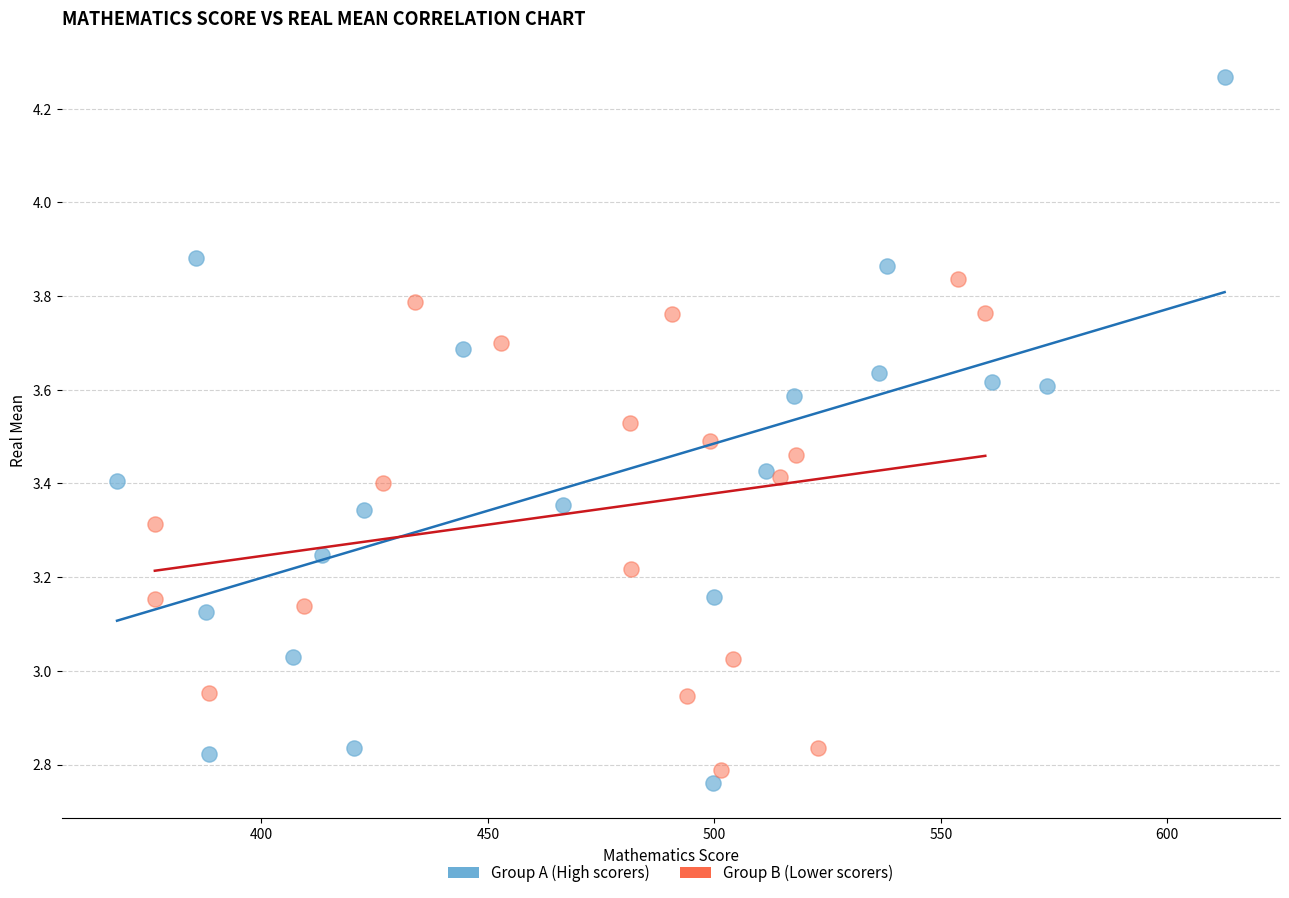

Which series contains the highest Y value?

Group A (High scorers)